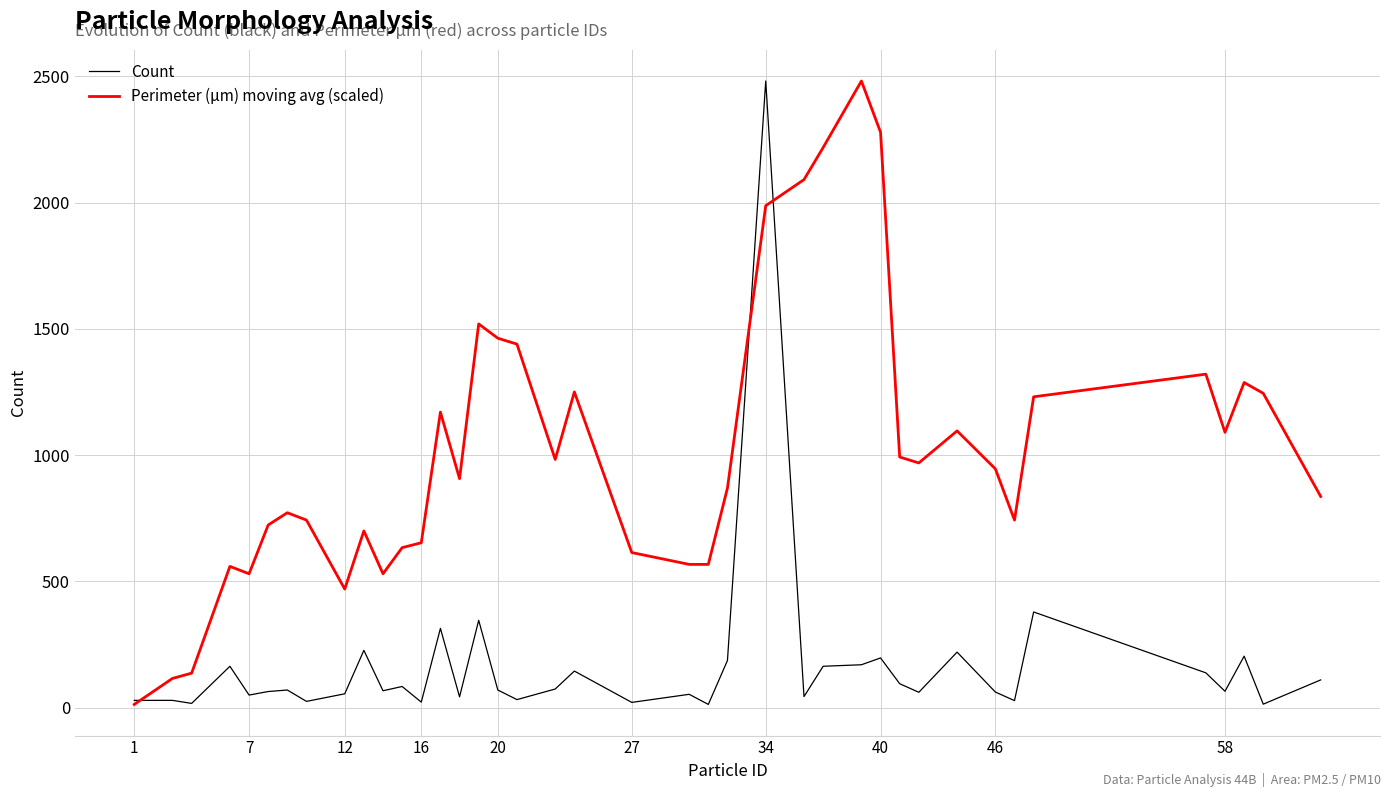

Which series has the largest total across all categories?

Perimeter (μm) moving avg (scaled)